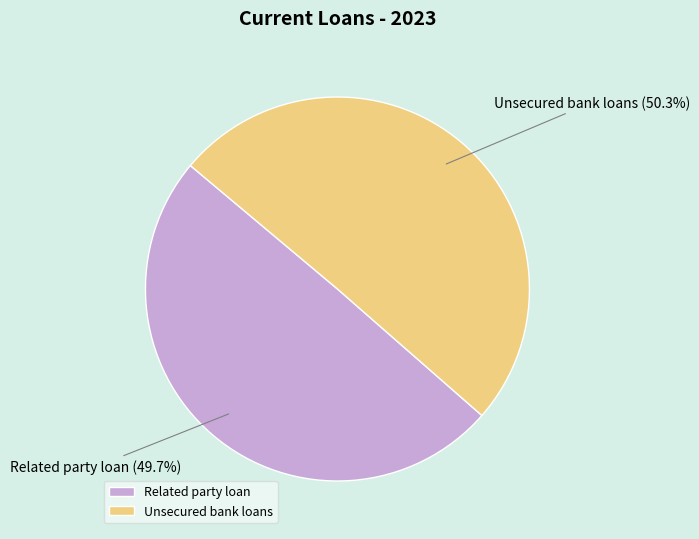

Combined, do Unsecured bank loans and Related party loan account for over 50%?

Yes